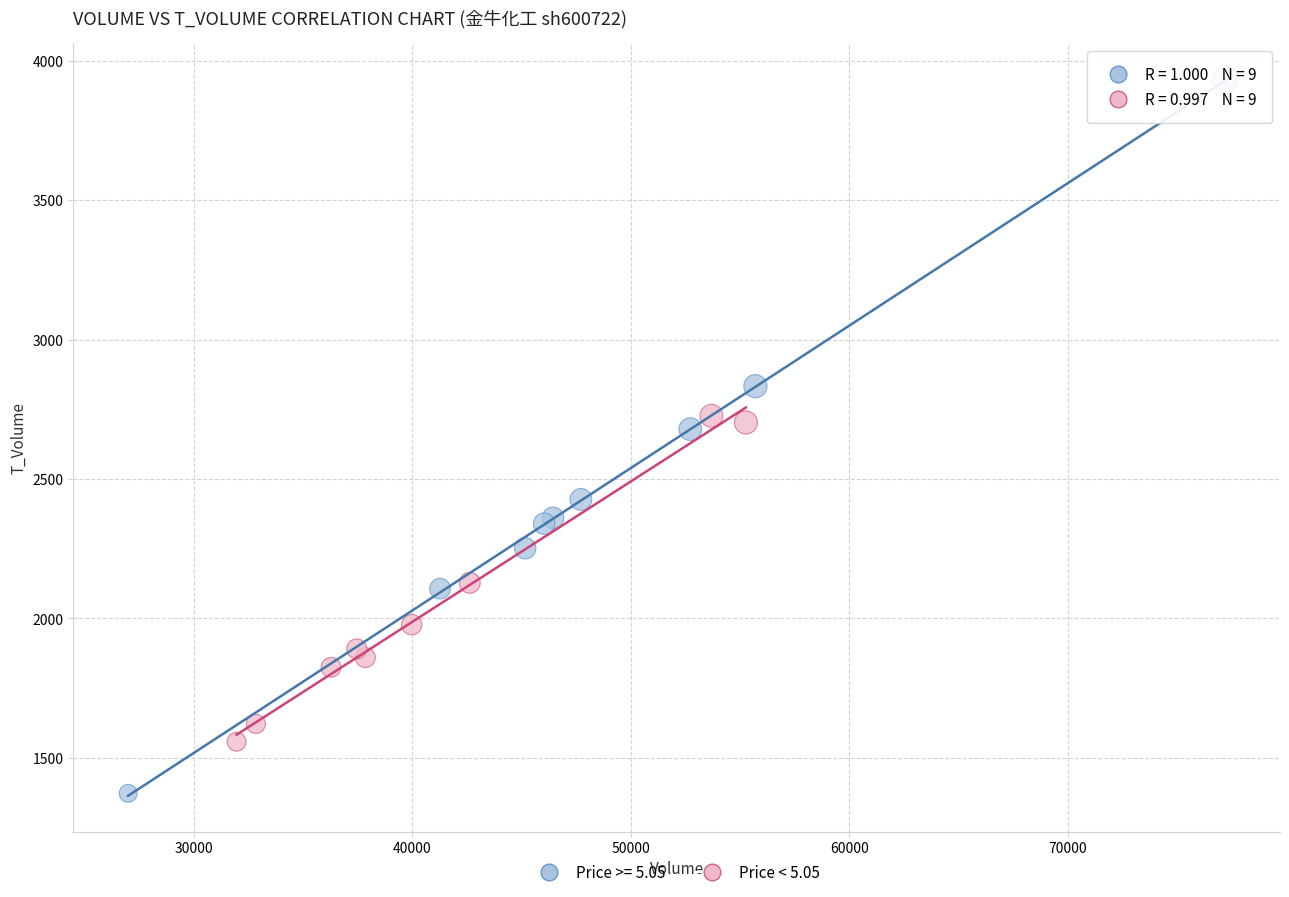

Which series reaches the minimum Y coordinate?

Price >= 5.05